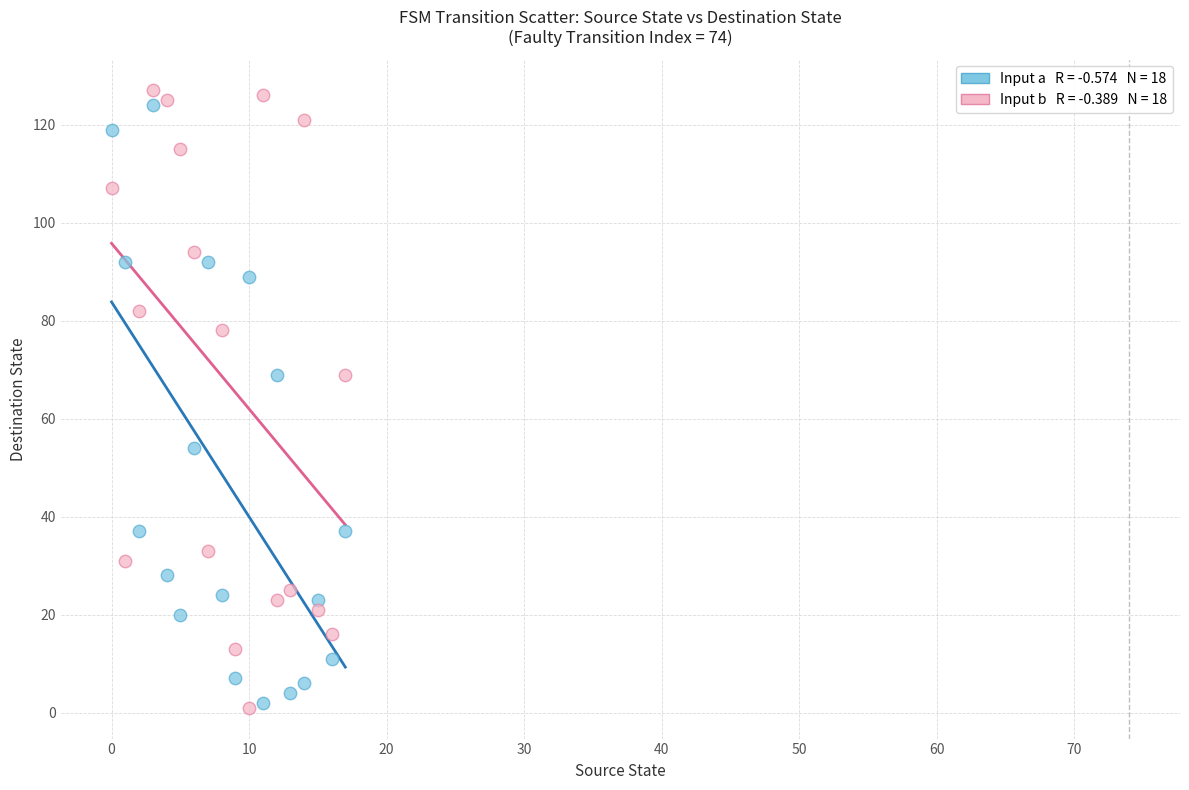

Across all data points, what is the range of Y values (max minus min)?

126